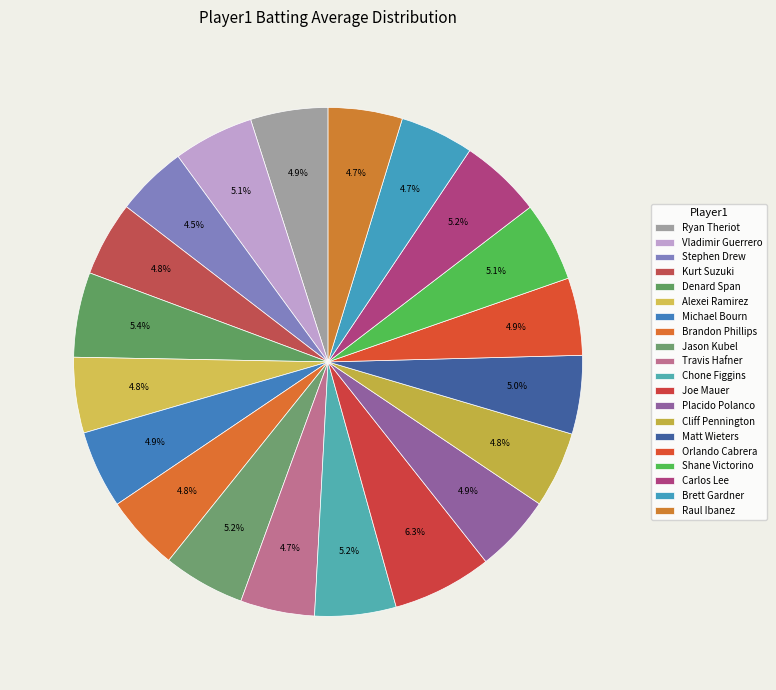

Which has a higher value, Chone Figgins or Travis Hafner?

Chone Figgins